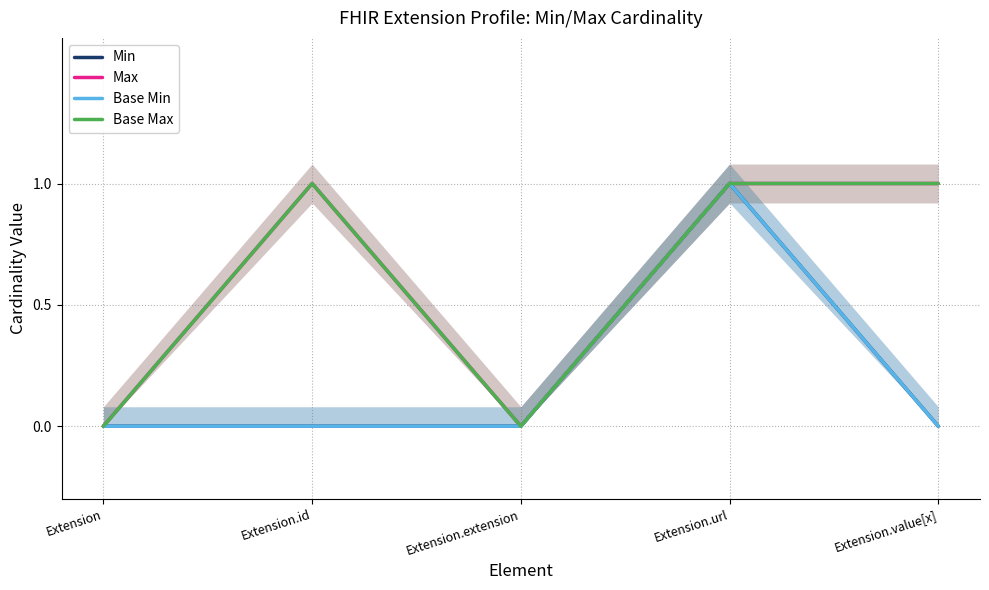

Reading right to left, list all the values displayed in this chart.

Min: Extension.value[x]=0	Extension.url=1	Extension.extension=0	Extension.id=0	Extension=0
Max: Extension.value[x]=1	Extension.url=1	Extension.extension=0	Extension.id=1	Extension=0
Base Min: Extension.value[x]=0	Extension.url=1	Extension.extension=0	Extension.id=0	Extension=0
Base Max: Extension.value[x]=1	Extension.url=1	Extension.extension=0	Extension.id=1	Extension=0